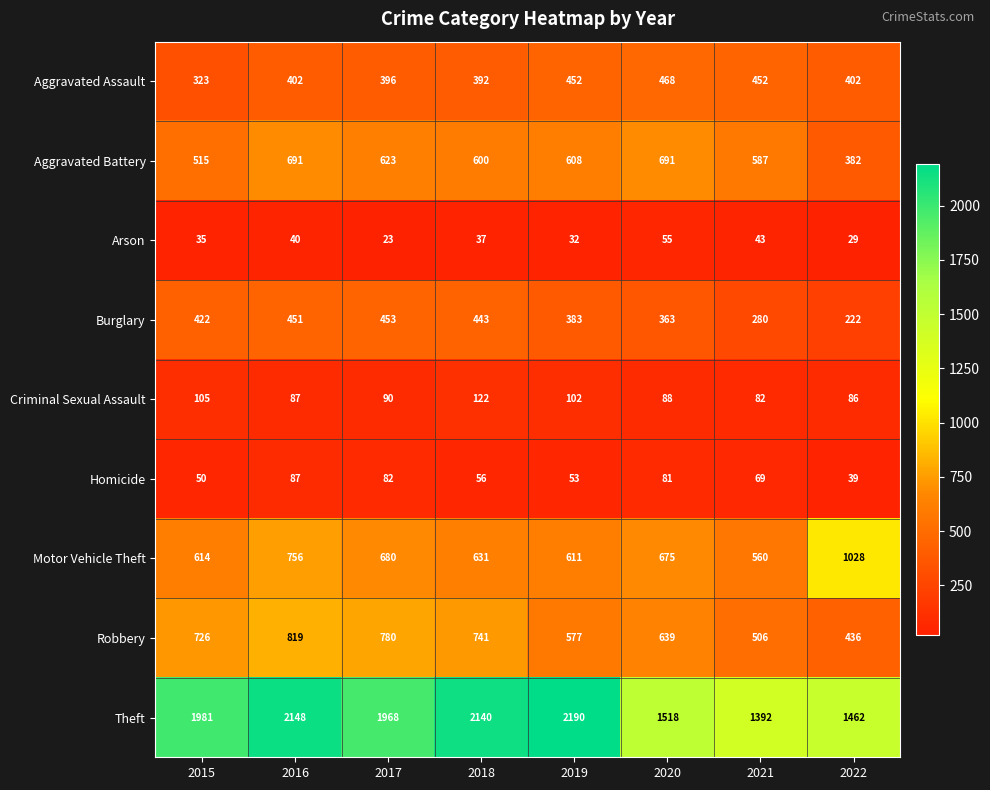

Which series has the largest total across all categories?

Theft